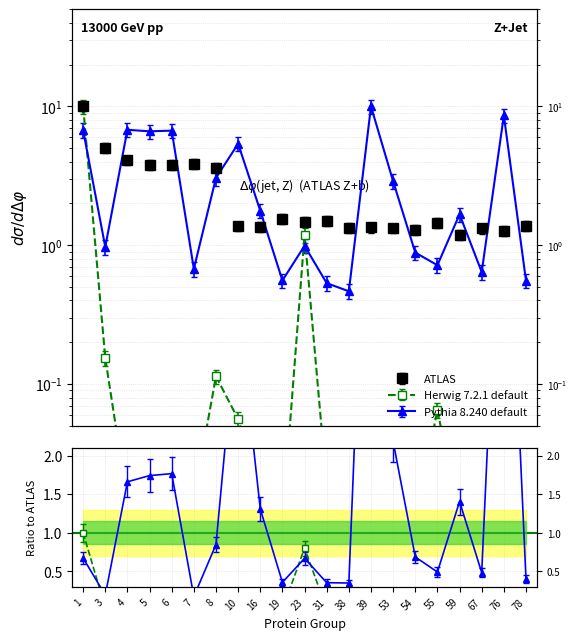

At 23, list the series in order from smallest to largest.

Pythia 8.240 default, Herwig 7.2.1 default, ATLAS